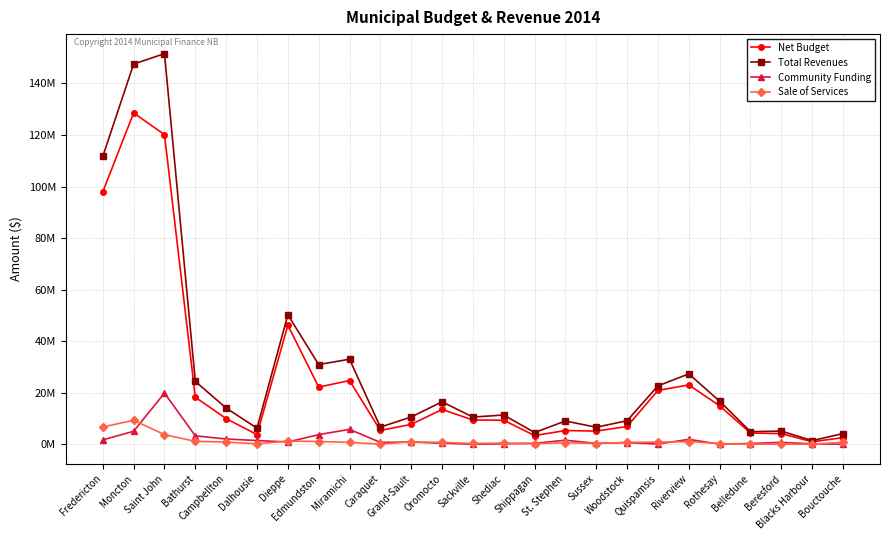

What is the sum of the Community Funding values at Edmundston and St. Stephen?

5413092